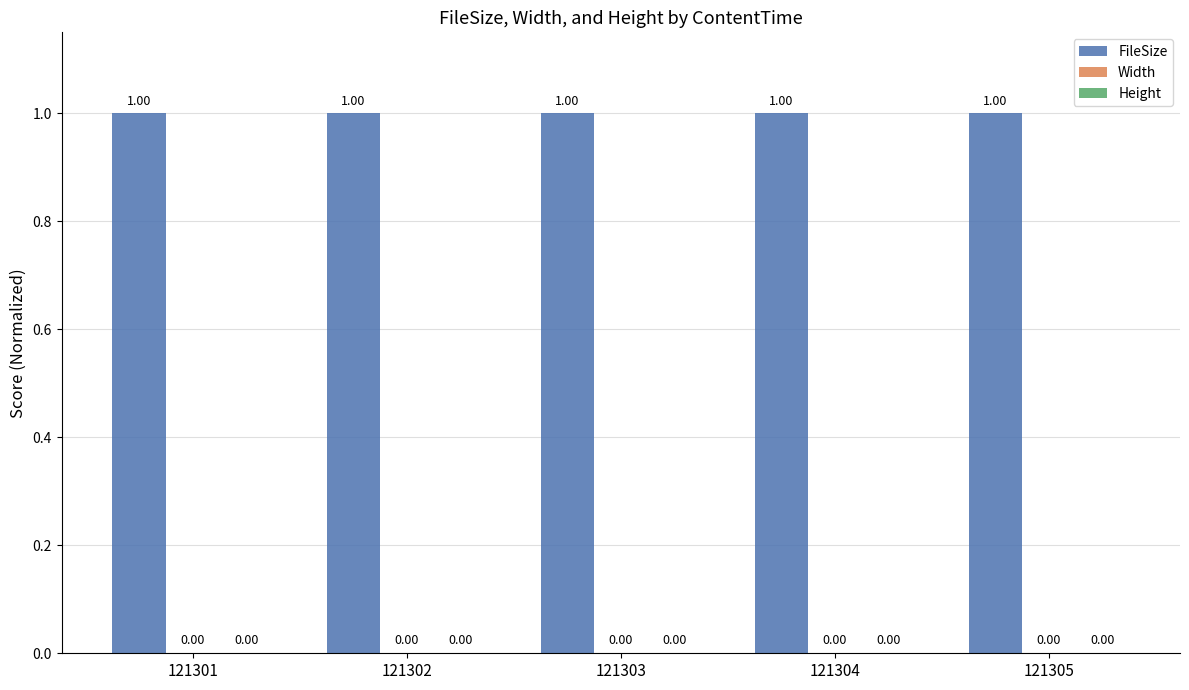

Which series has the largest total across all categories?

FileSize